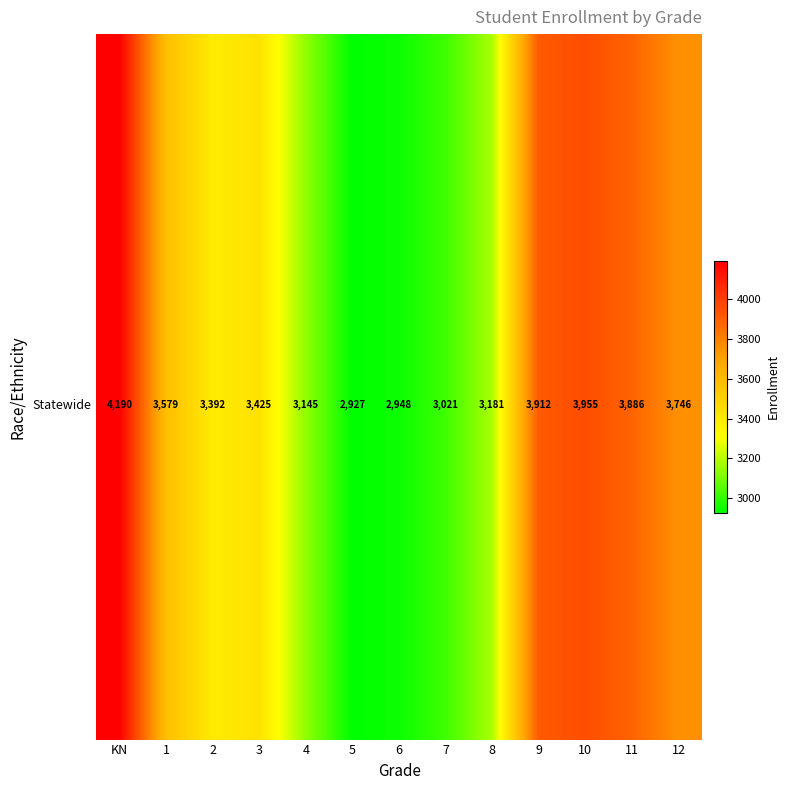

What is the total value across all series at 3?

68500